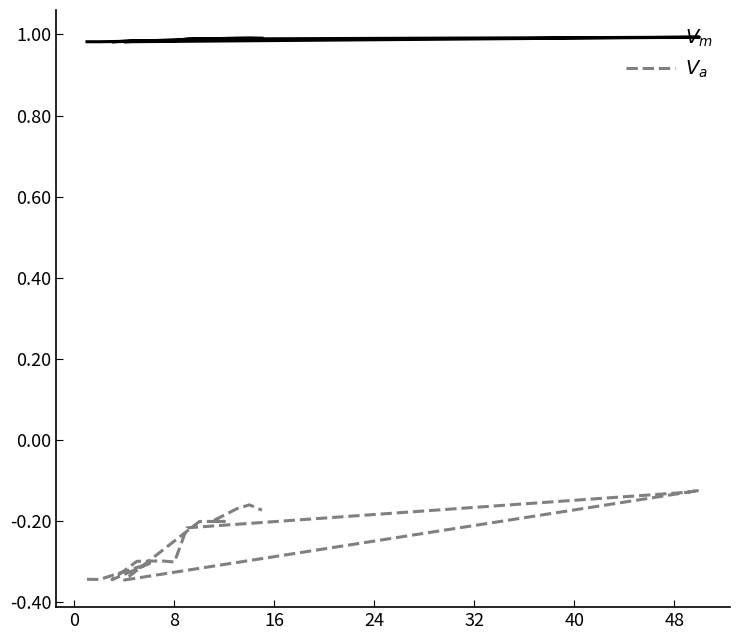

True or false: $V_a$ and $V_m$ cross at least once.

False